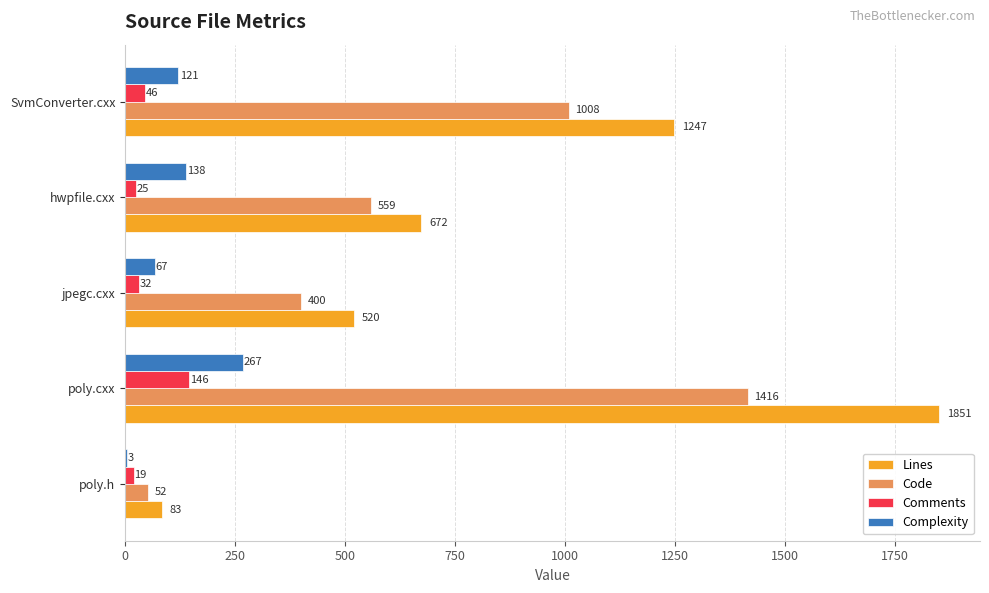

What are all the series names shown in the legend?

Lines, Code, Comments, Complexity